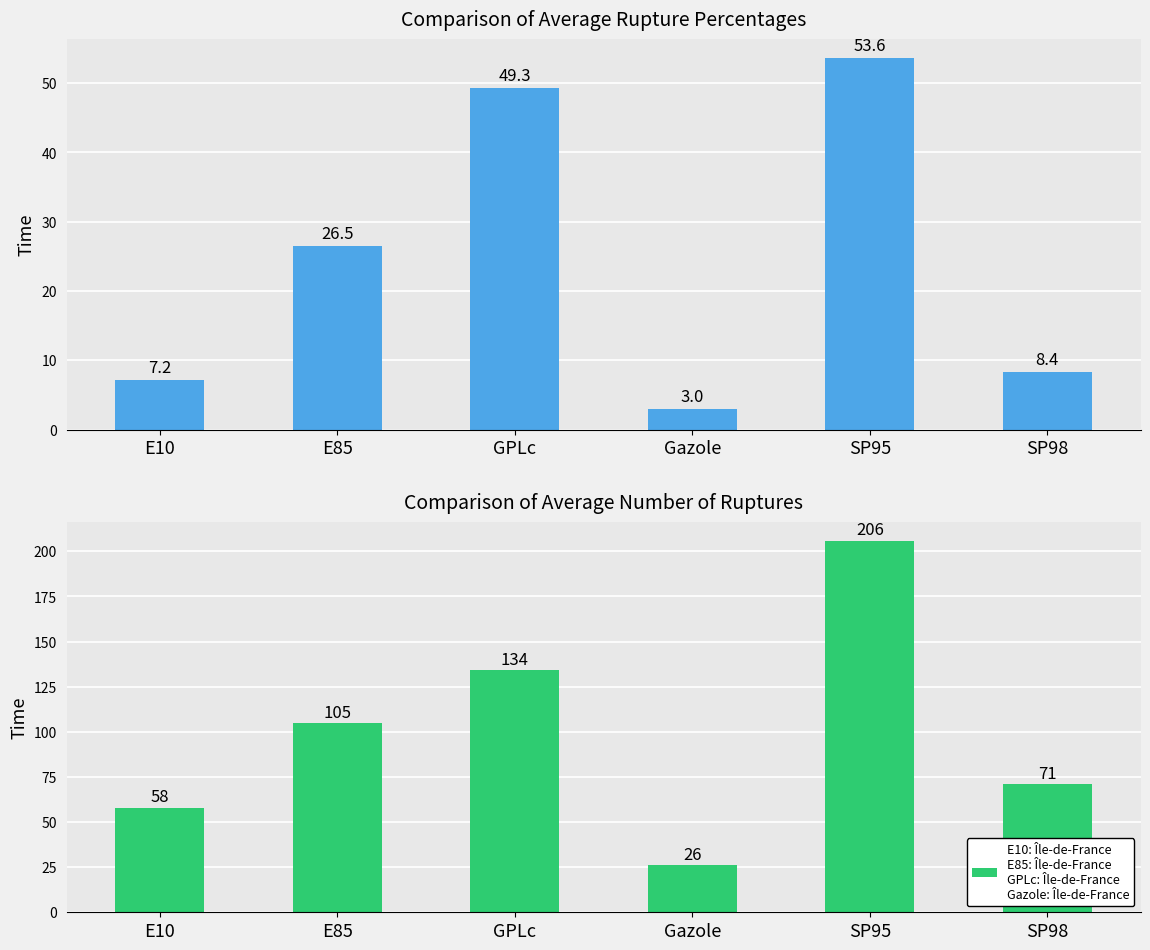

At which category is the sum across all series the highest?

SP95